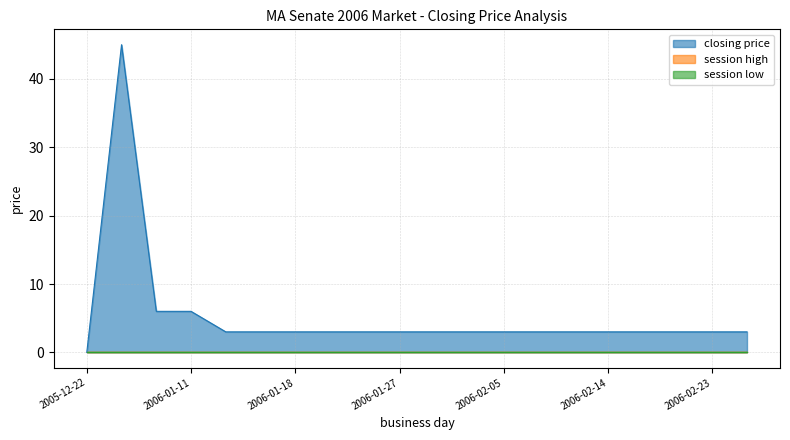

True or false: closing price and session high intersect in this chart.

False